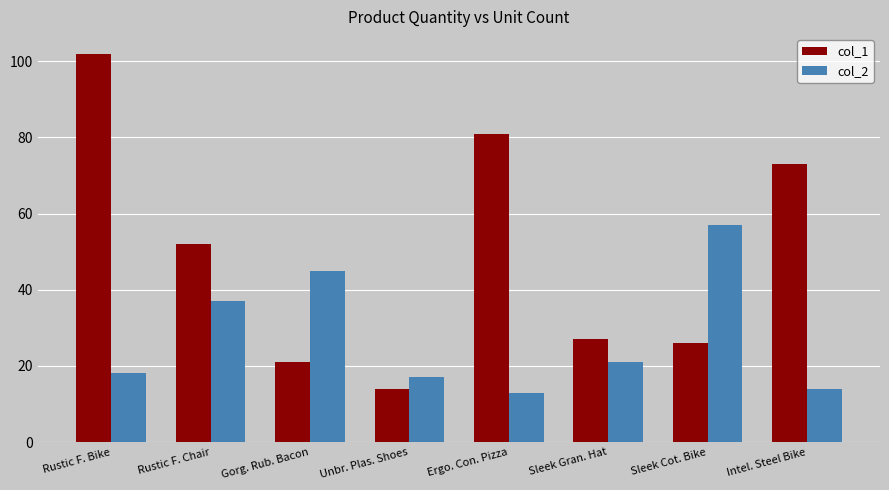

The col_1 series shows 21 at Gorg. Rub. Bacon. True or false?

True